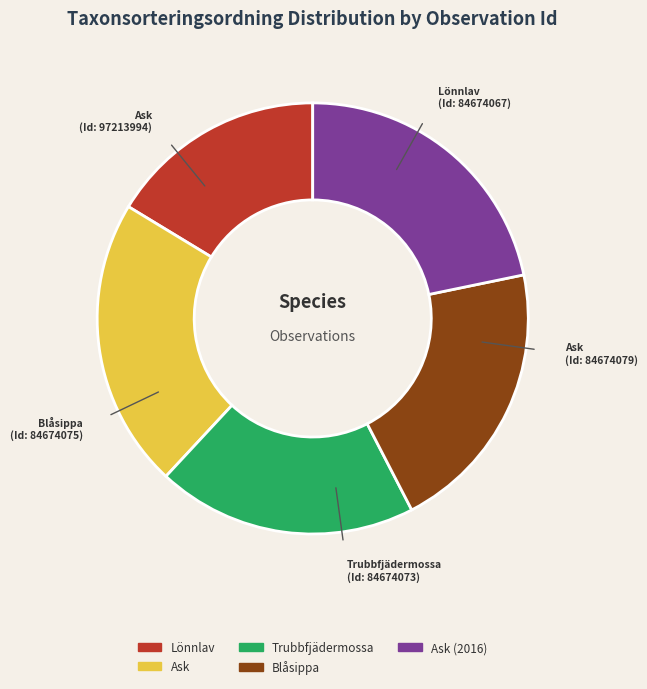

Does any single category account for the majority?

No